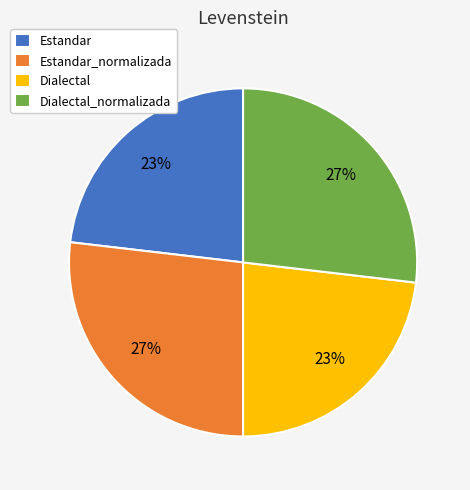

Approximately how many times larger is the value at Dialectal compared to Dialectal_normalizada?

0.9